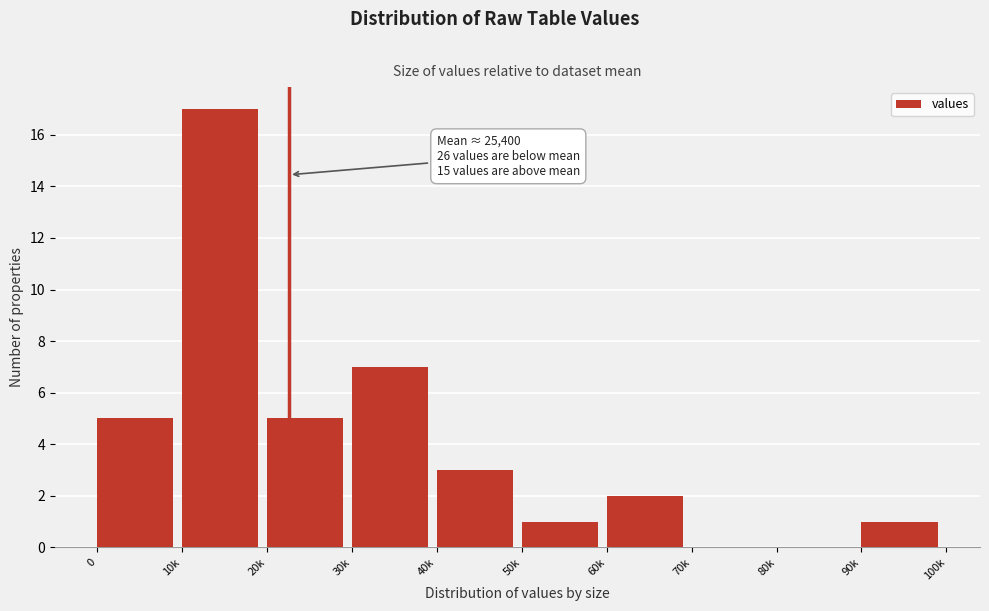

Reading left to right, list all the values displayed in this chart.

0=5	10k=17	20k=5	30k=7	40k=3	50k=1	60k=2	70k=0	80k=0	90k=1